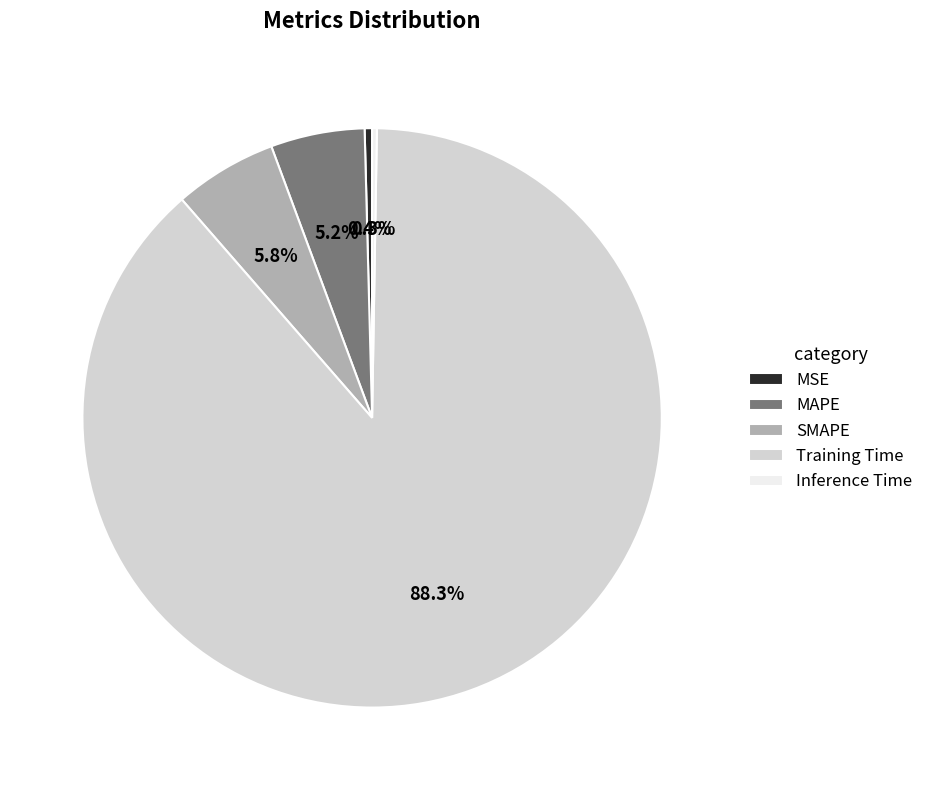

Does any single category account for the majority?

Yes